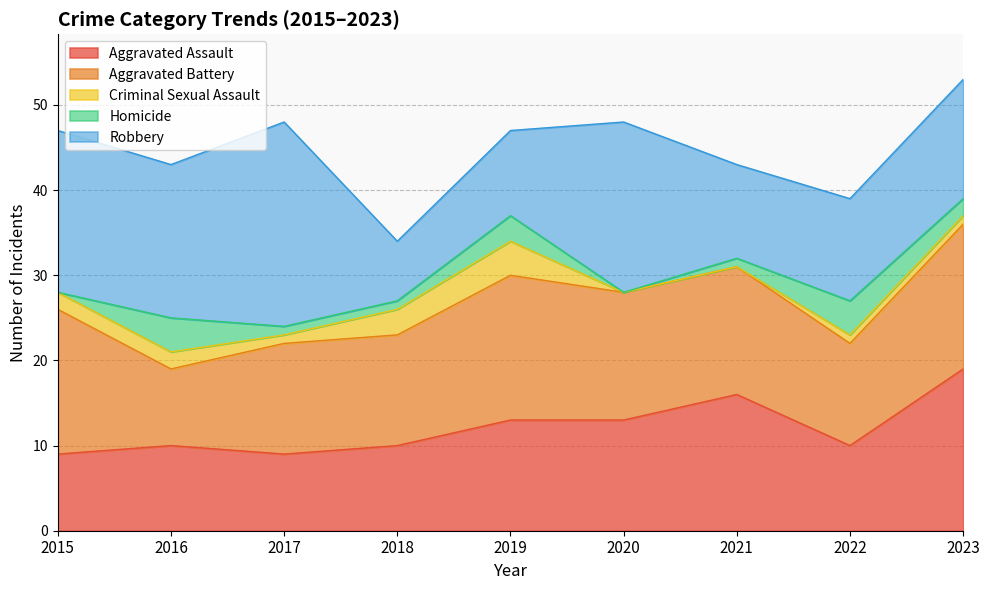

How many lines are shown in the chart?

5